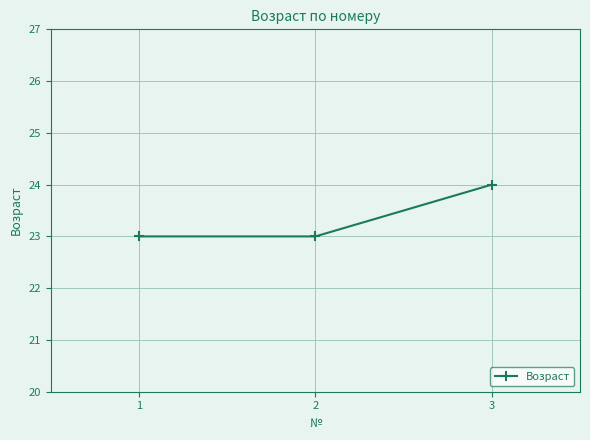

How many distinct data groups are displayed?

1